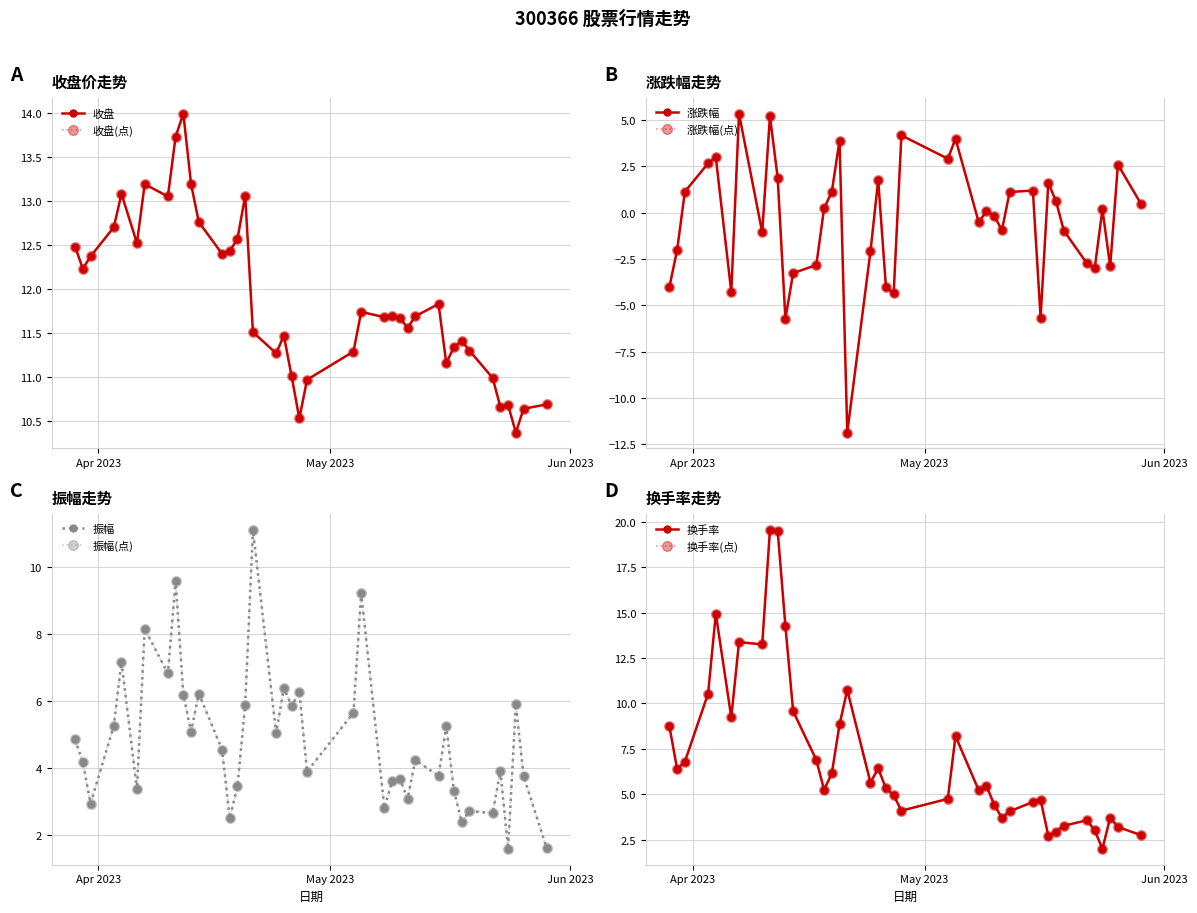

What is the label of the 16th point from the left?

2023-04-20